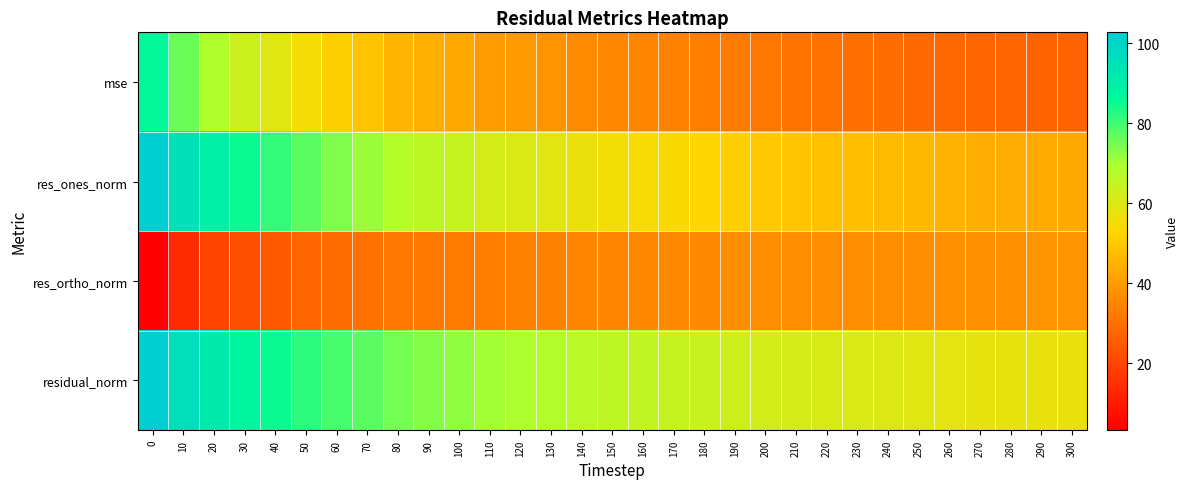

Rank the series by their maximum value, from highest to lowest.

residual_norm, res_ones_norm, mse, res_ortho_norm